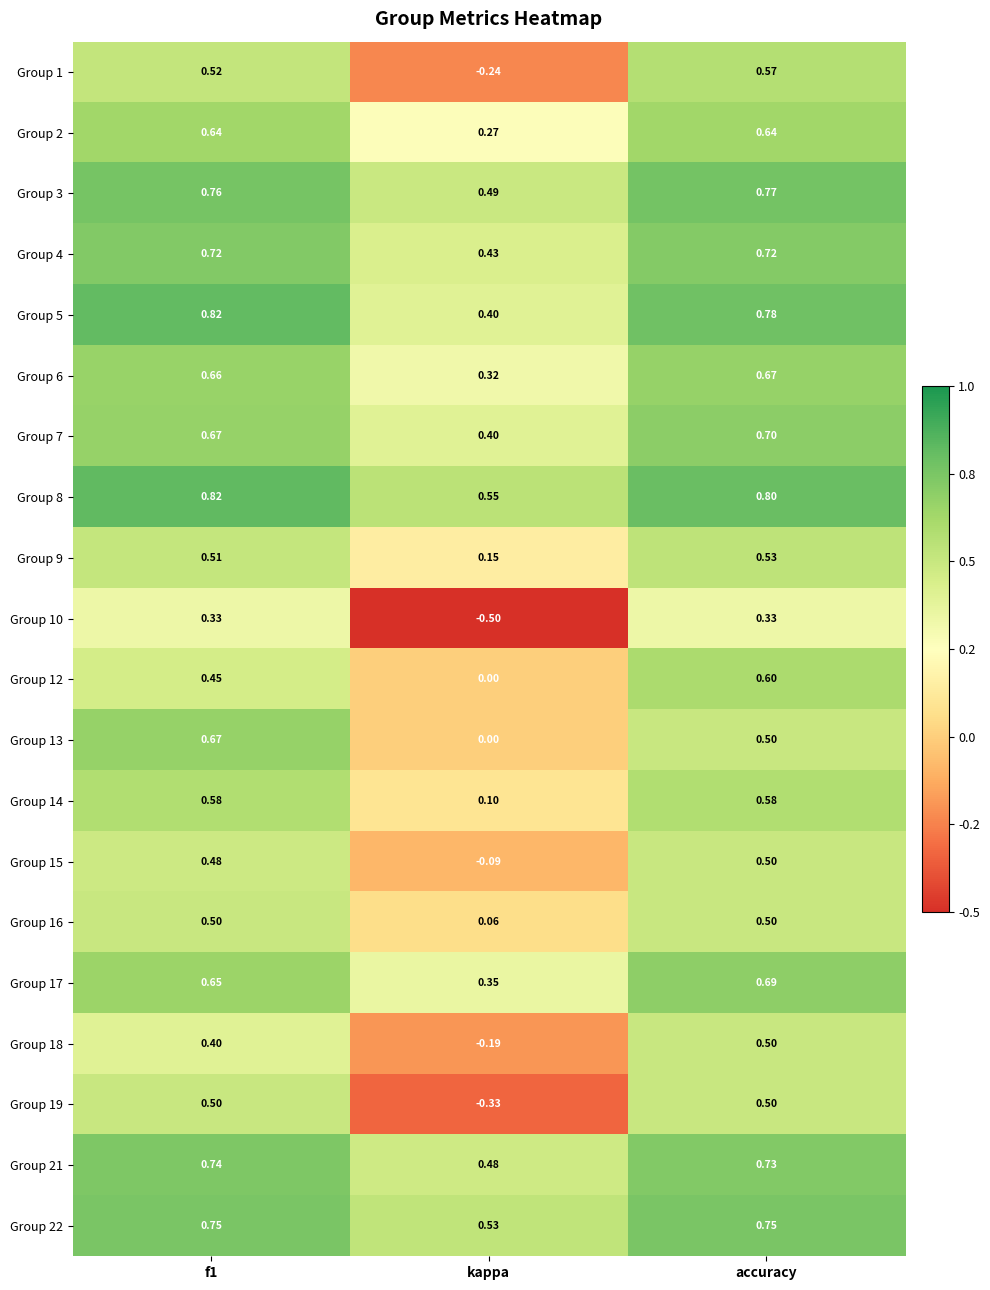

Which series has the largest total across all categories?

Group 8